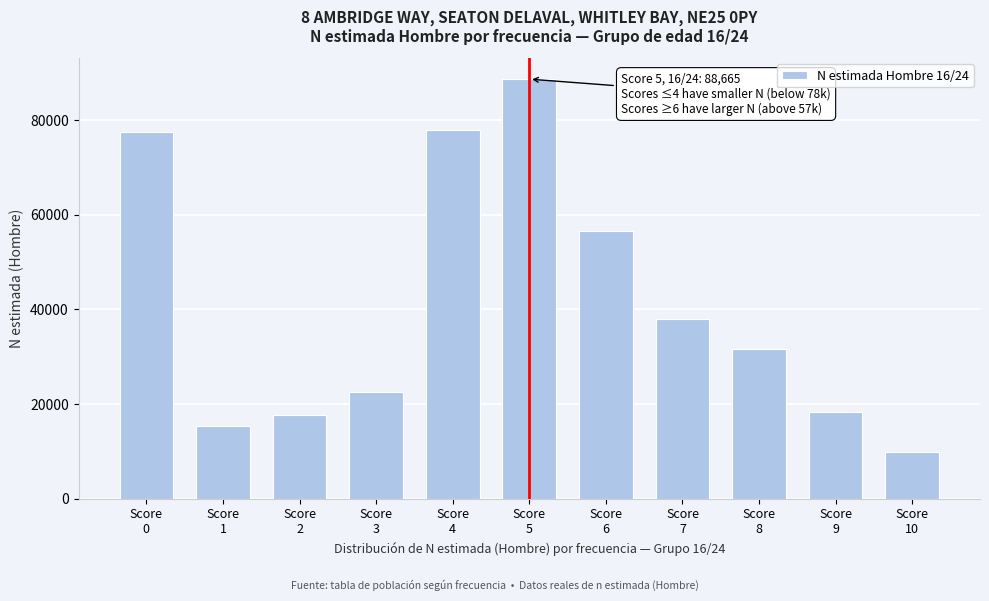

Reading left to right, list all the values displayed in this chart.

77400	15351	17689	22641	77968	88665	56618	37899	31719	18371	9824